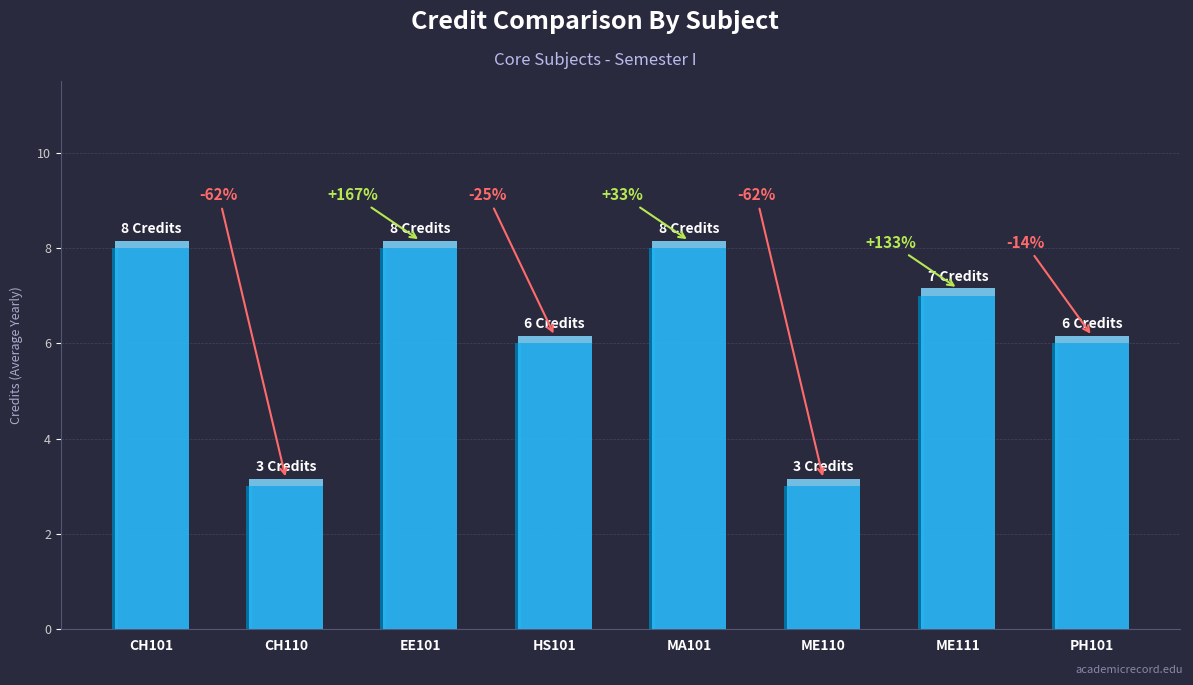

How many data points are above 7?

3